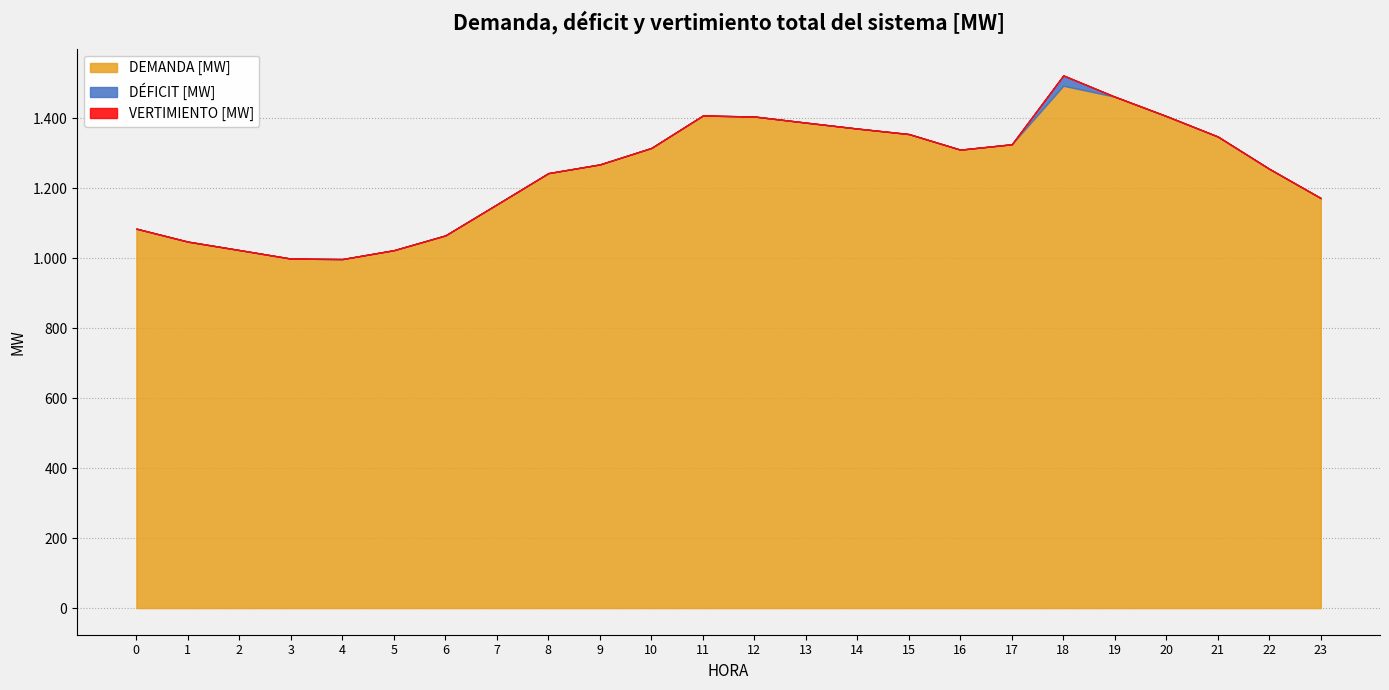

Rank the categories by VERTIMIENTO [MW] value from lowest to highest.

0, 1, 2, 3, 4, 5, 6, 7, 8, 9, 10, 11, 12, 13, 14, 15, 16, 17, 18, 19, 20, 21, 22, 23